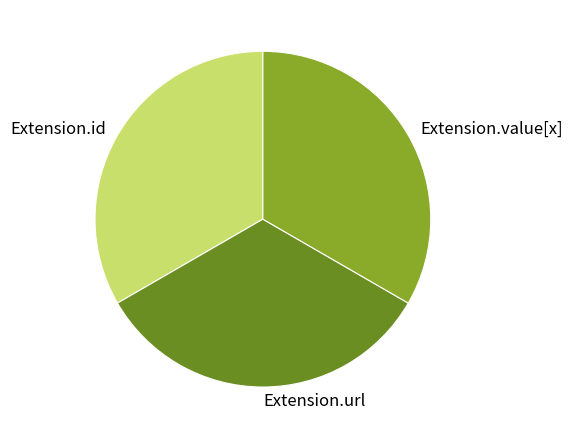

How many slices are in this pie chart?

3